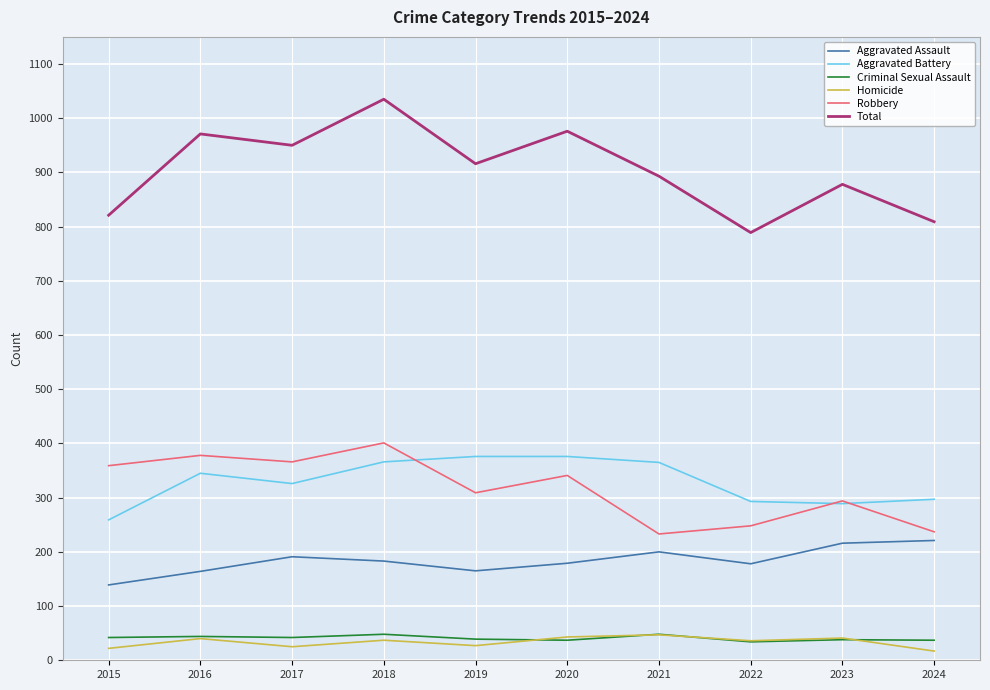

What is the greatest value displayed?

1035